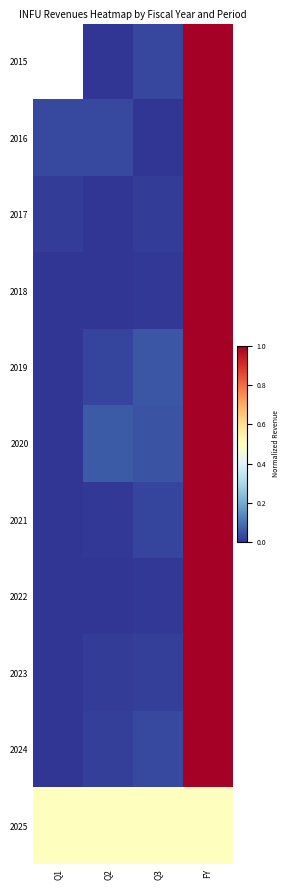

Is it true that 2020 equals 0.0 at Q2?

False